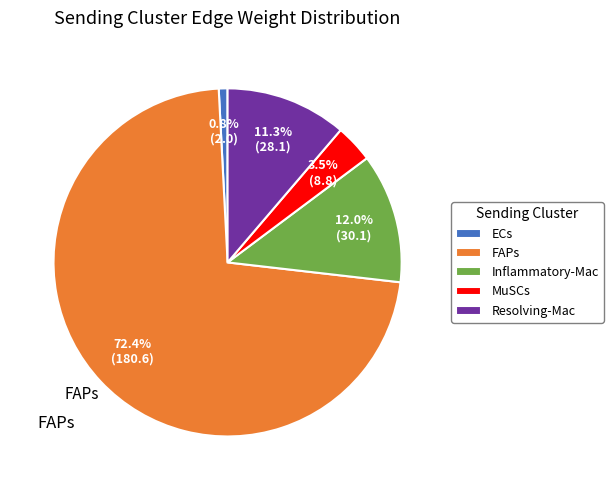

Which slice is the largest?

FAPs